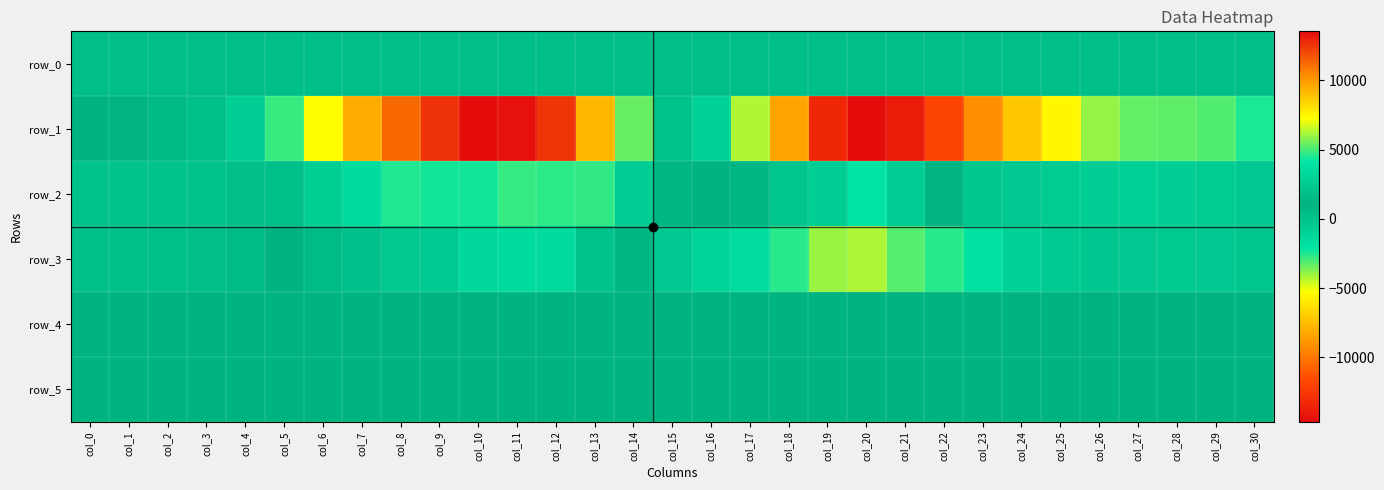

Where is row_0 nearest to the value 325?

col_7